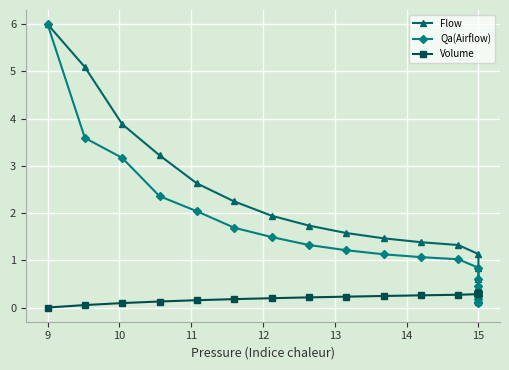

Does the chart display data point markers on the line(s)?

Yes